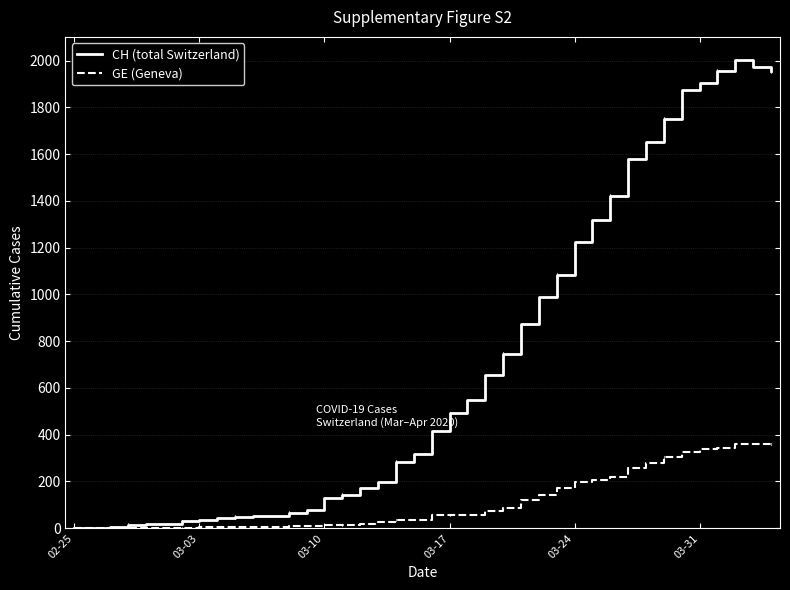

Which series has the largest total across all categories?

CH (total Switzerland)